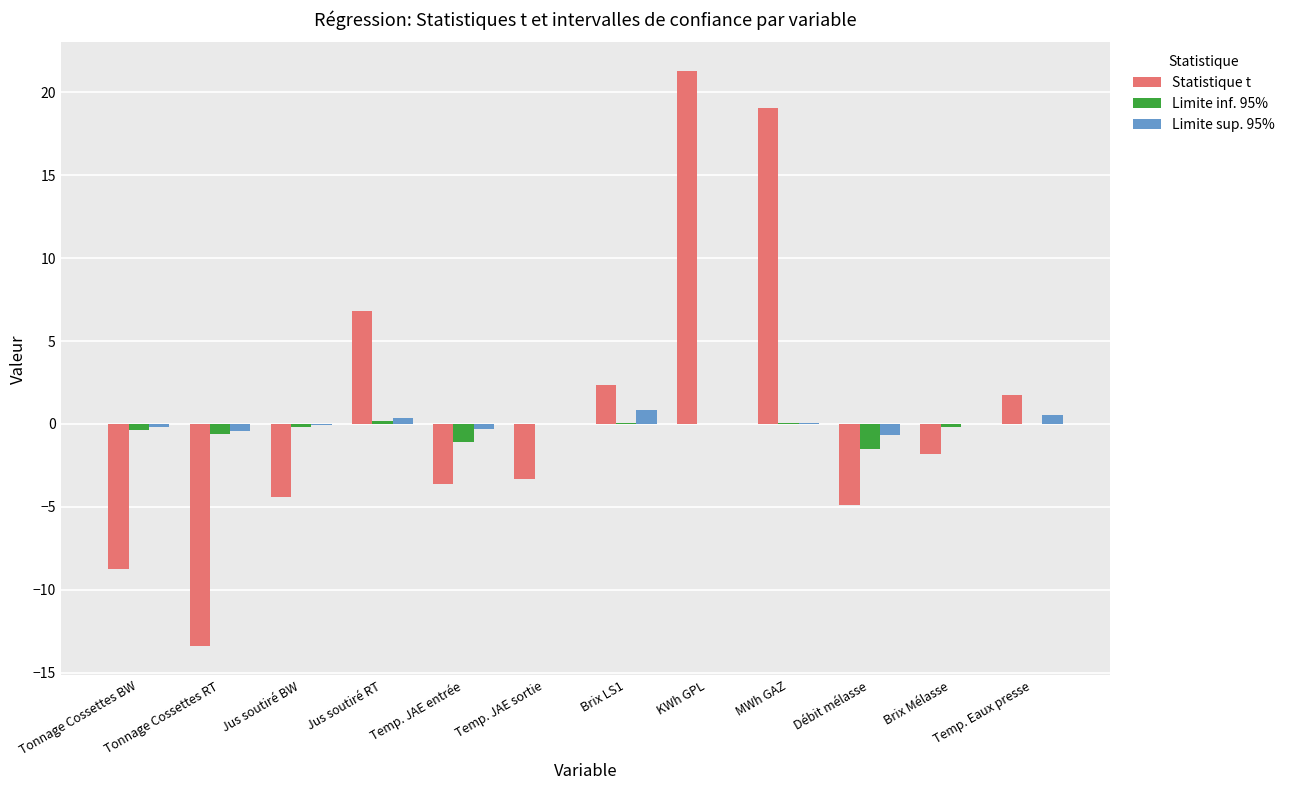

How many data points does each series have?

12